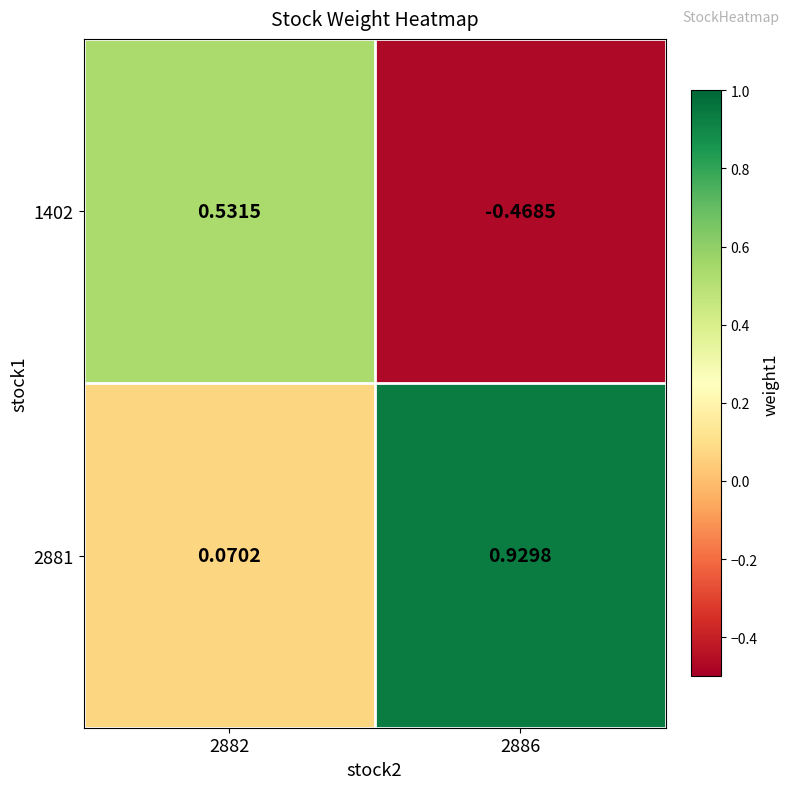

Reading right to left, transcribe all the data shown in this chart.

1402: 2886=-0.5	2882=0.5
2881: 2886=0.9	2882=0.1